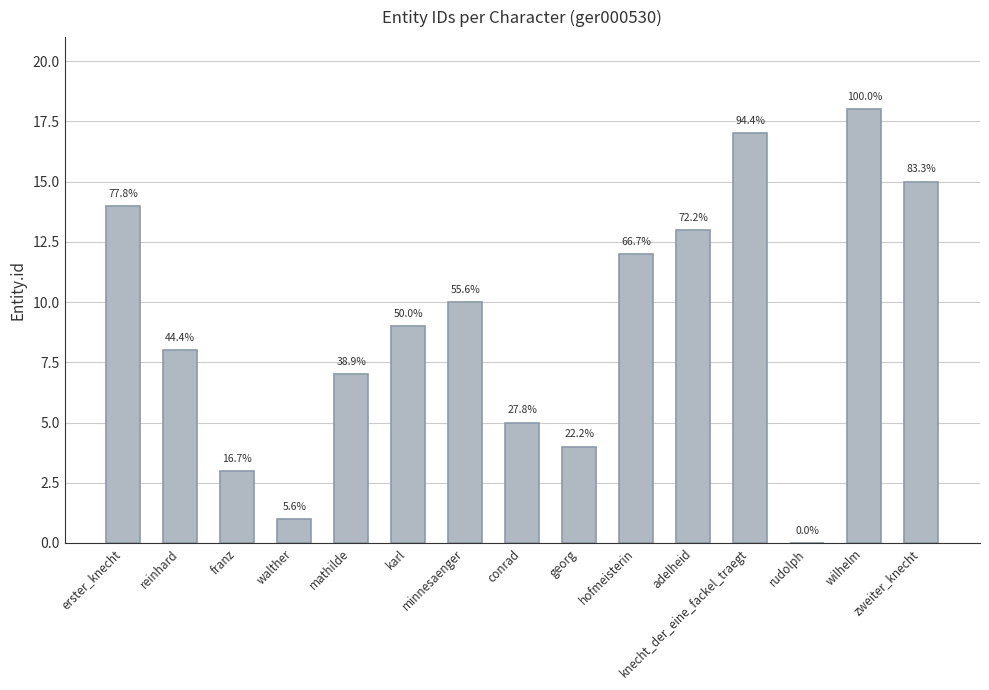

What is the label of the 8th bar from the right?

conrad